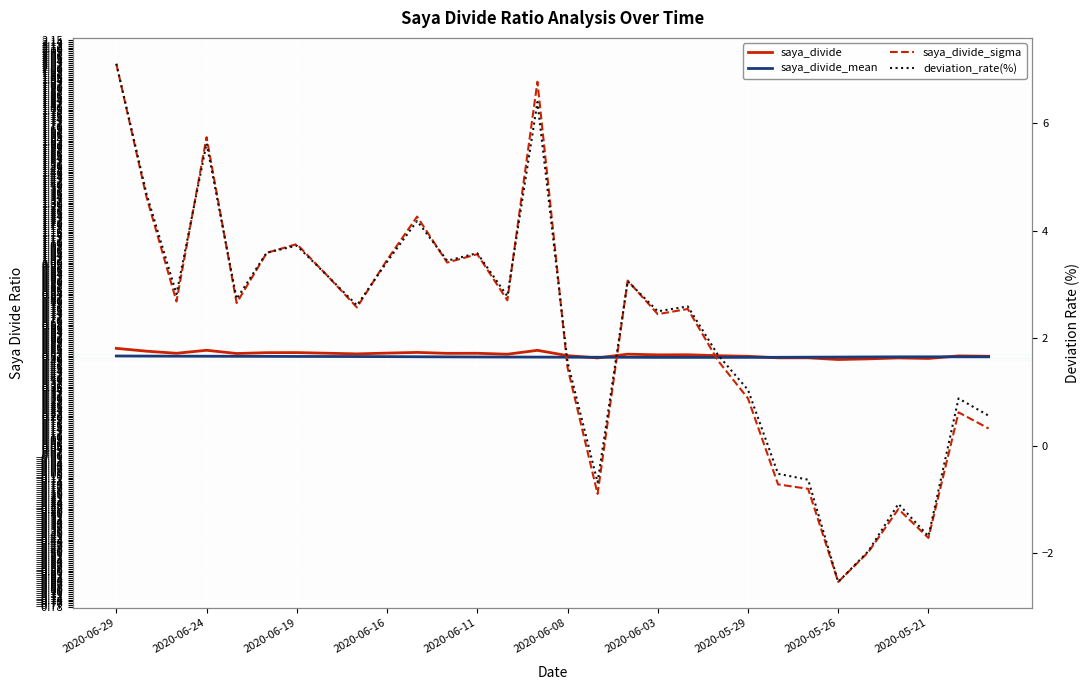

What is the difference between the maximum and second lowest values in the deviation_rate(%) series?

9.1